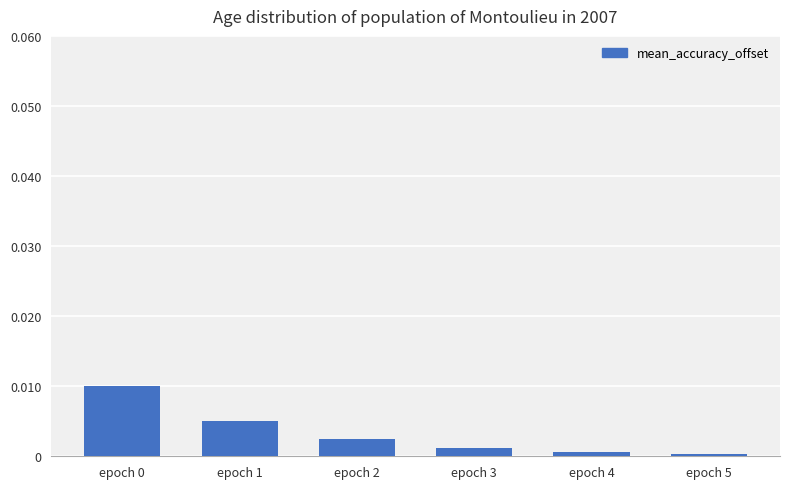

How many series are shown in this chart?

1